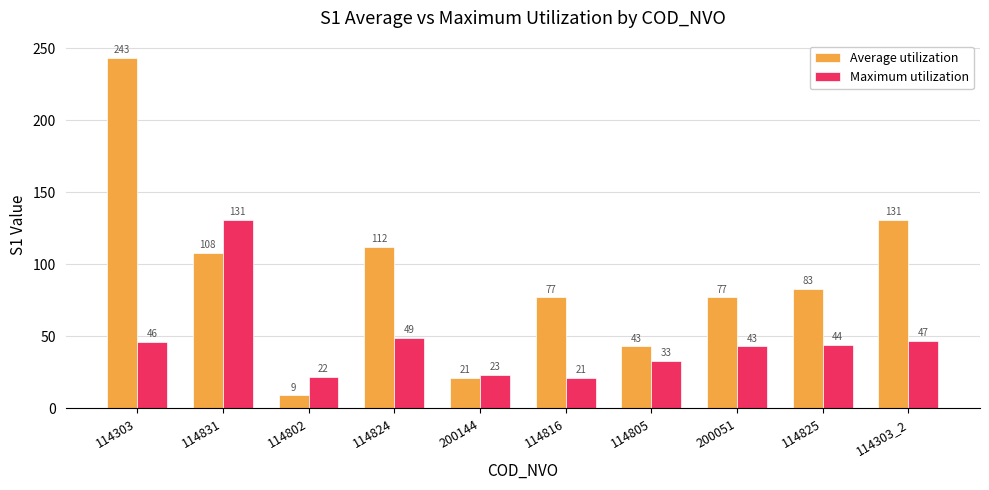

The Maximum utilization series shows 44 at 114825. True or false?

True